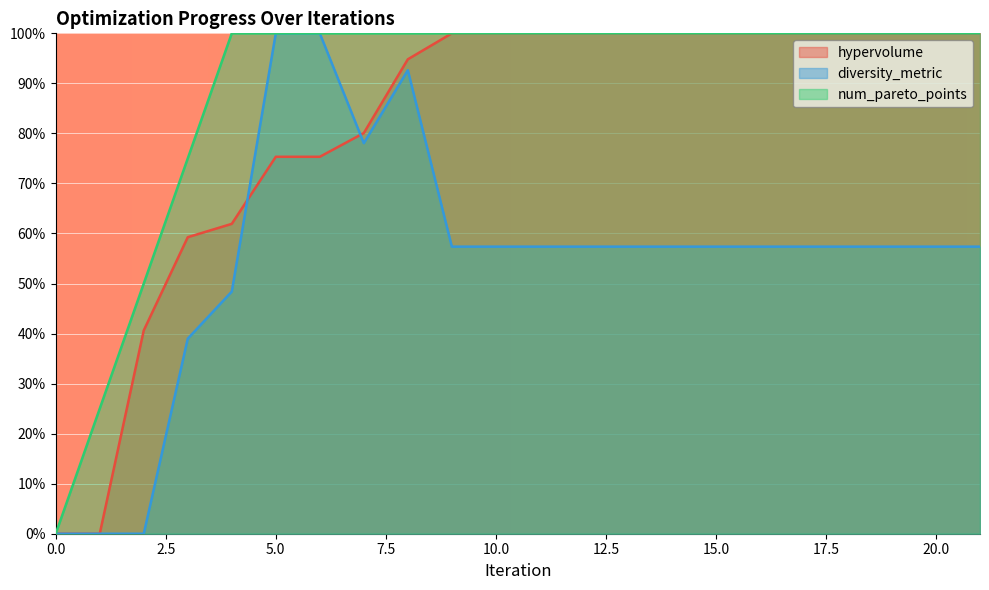

The value of diversity_metric at 19 is 0.6. True or false?

True